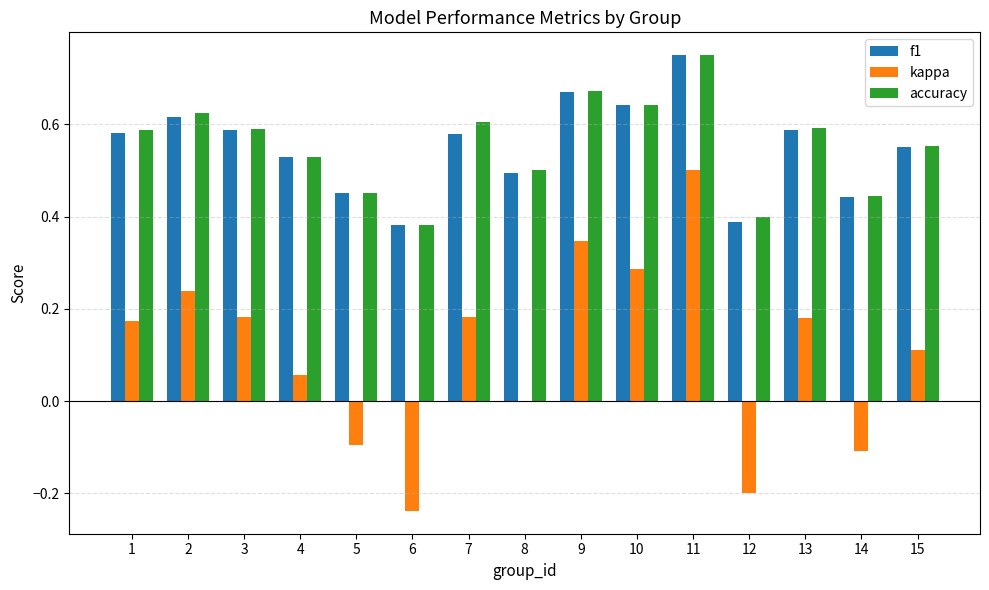

Which label corresponds to the largest value in the chart?

11